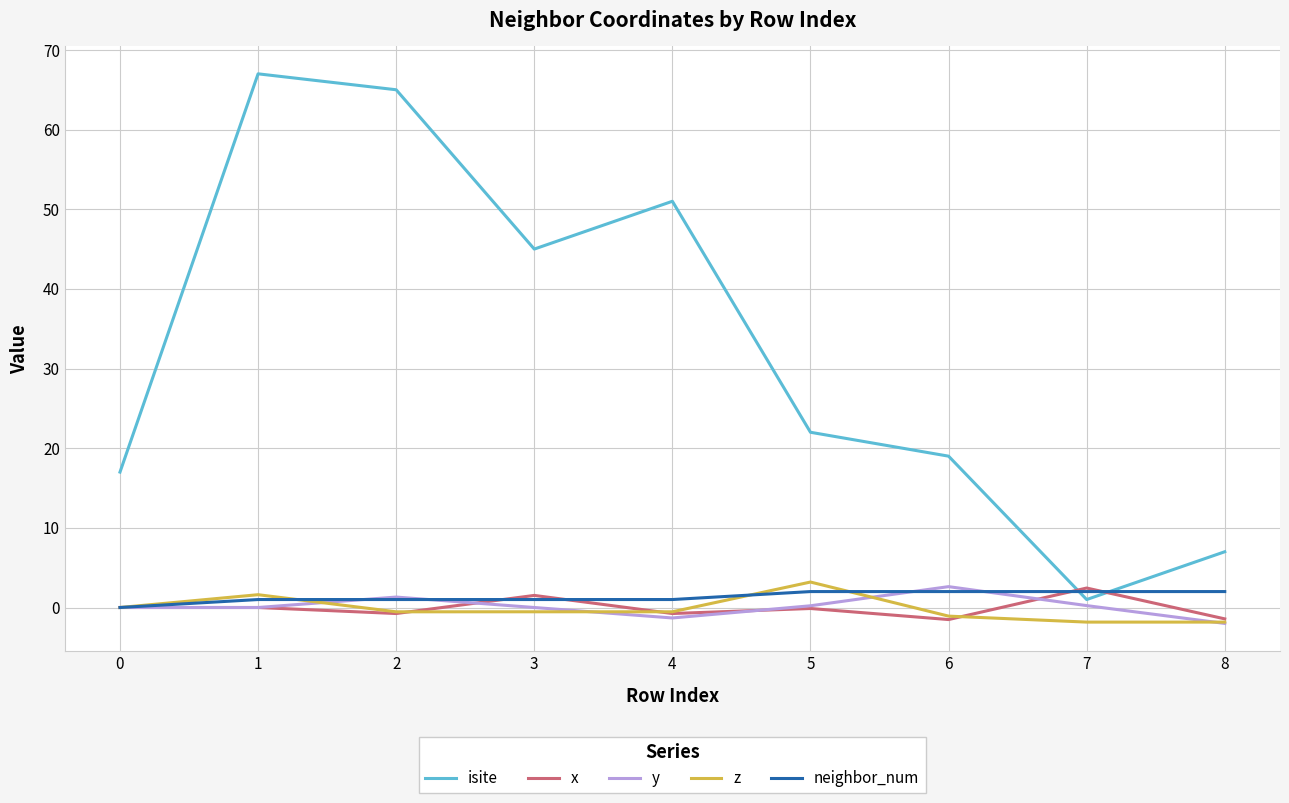

True or false: isite has a value of 22.0 at 5.

True